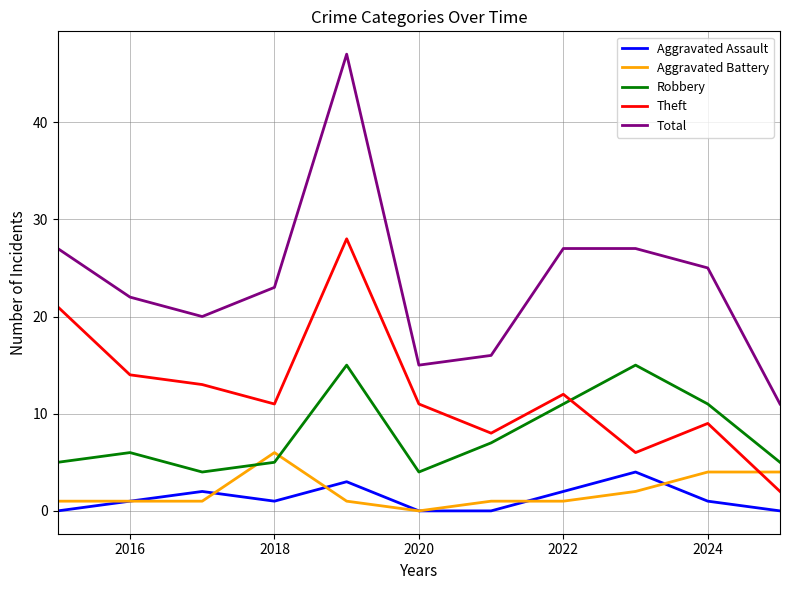

What is the maximum value shown in the chart?

47